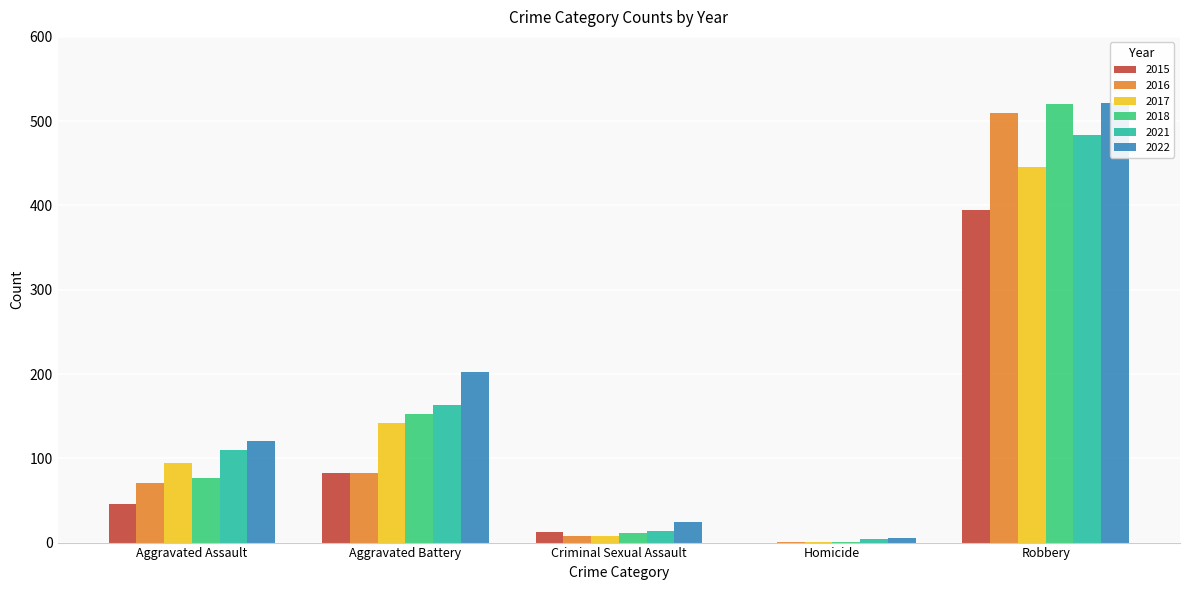

Which category has the highest value across all series?

Robbery